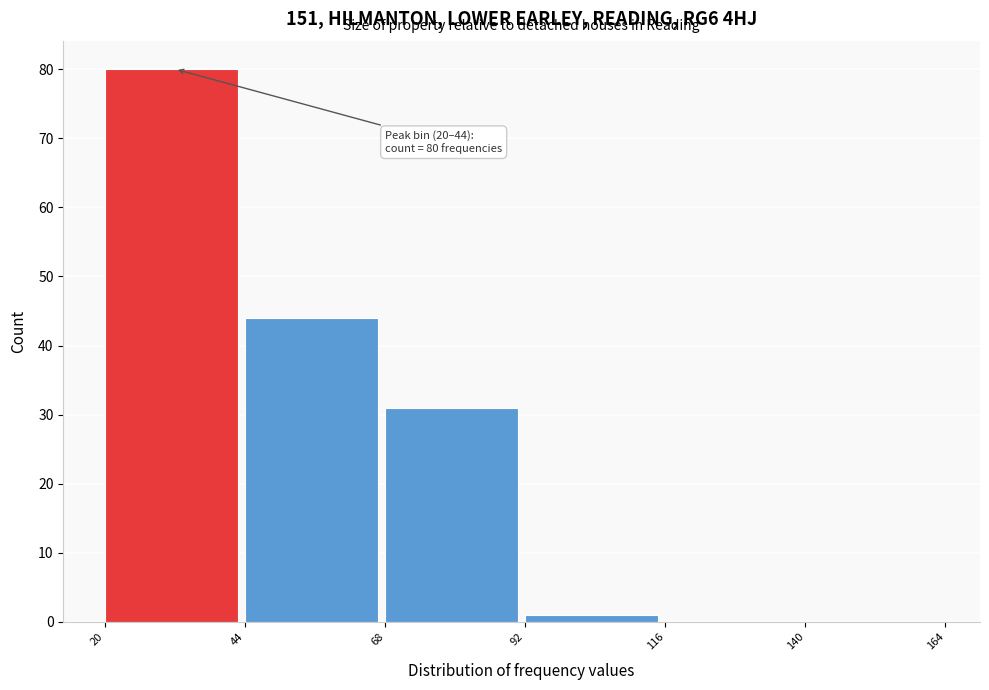

Which range on the x-axis has the tallest bar?

20 to 44